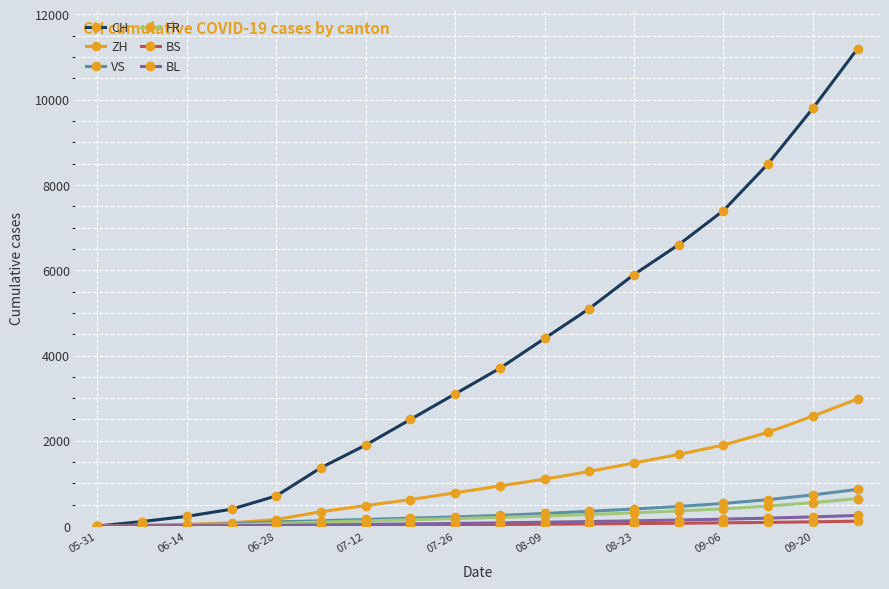

At how many categories does at least one series exceed 11149?

1